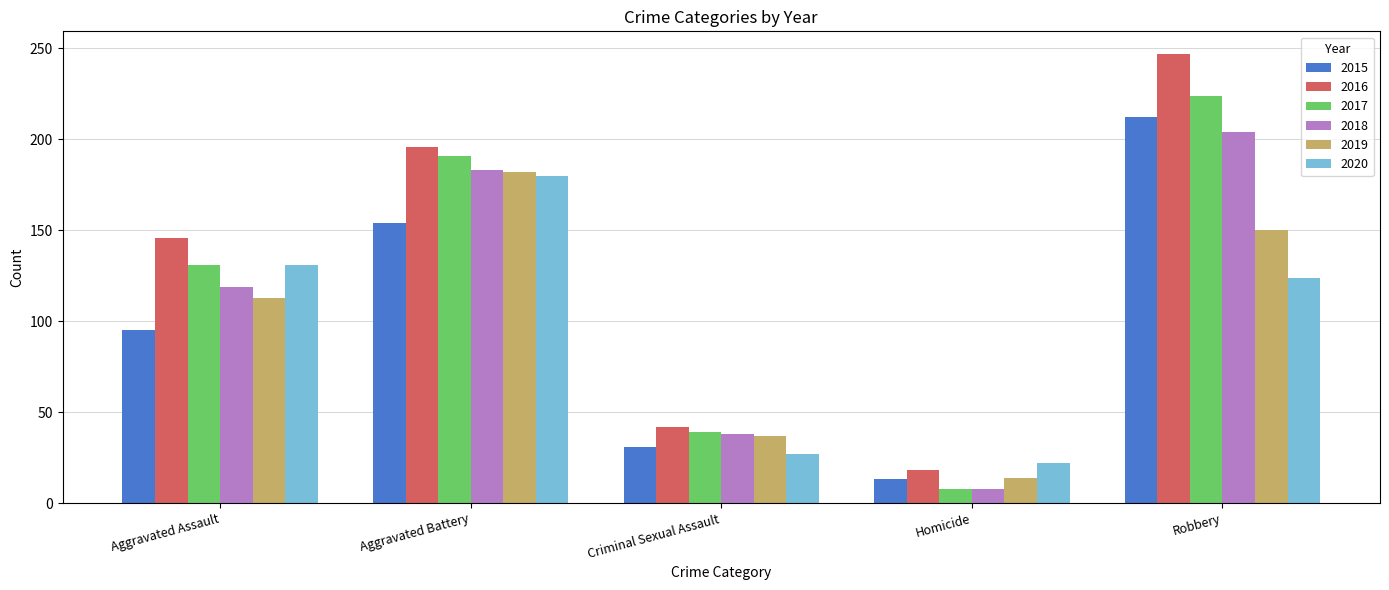

Which series has the largest total across all categories?

2016